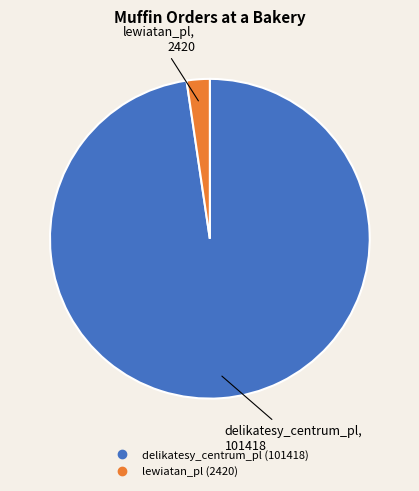

Which has a higher value, lewiatan_pl or delikatesy_centrum_pl?

delikatesy_centrum_pl